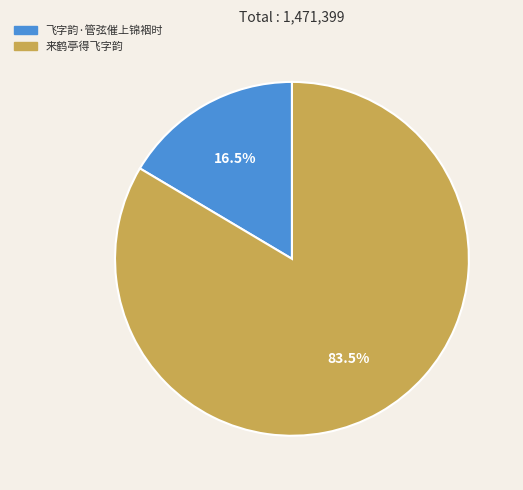

Count the number of slices in the pie.

2